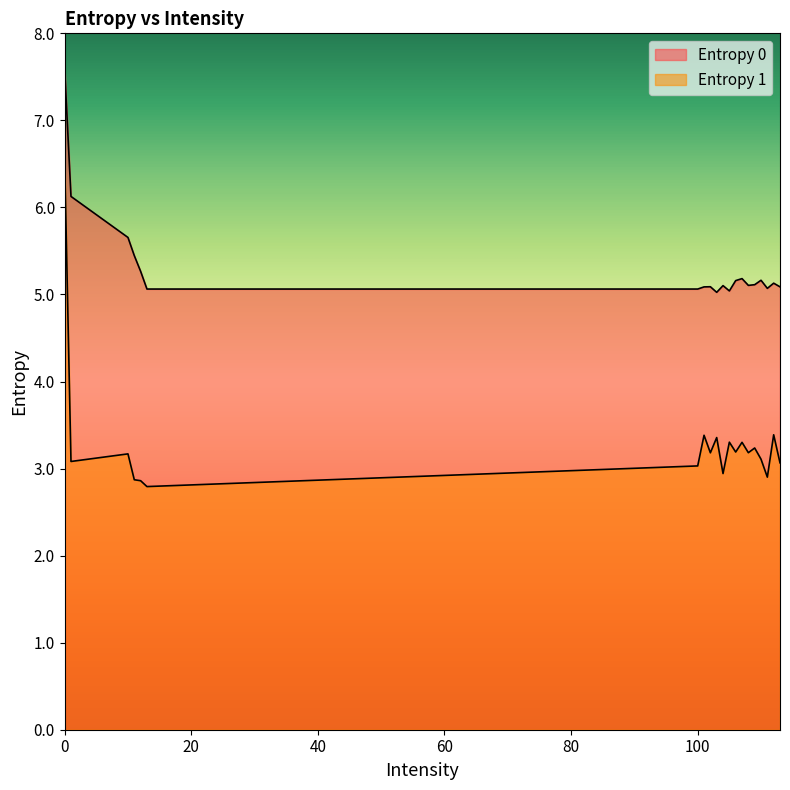

True or false: Entropy 0 and Entropy 1 intersect in this chart.

False